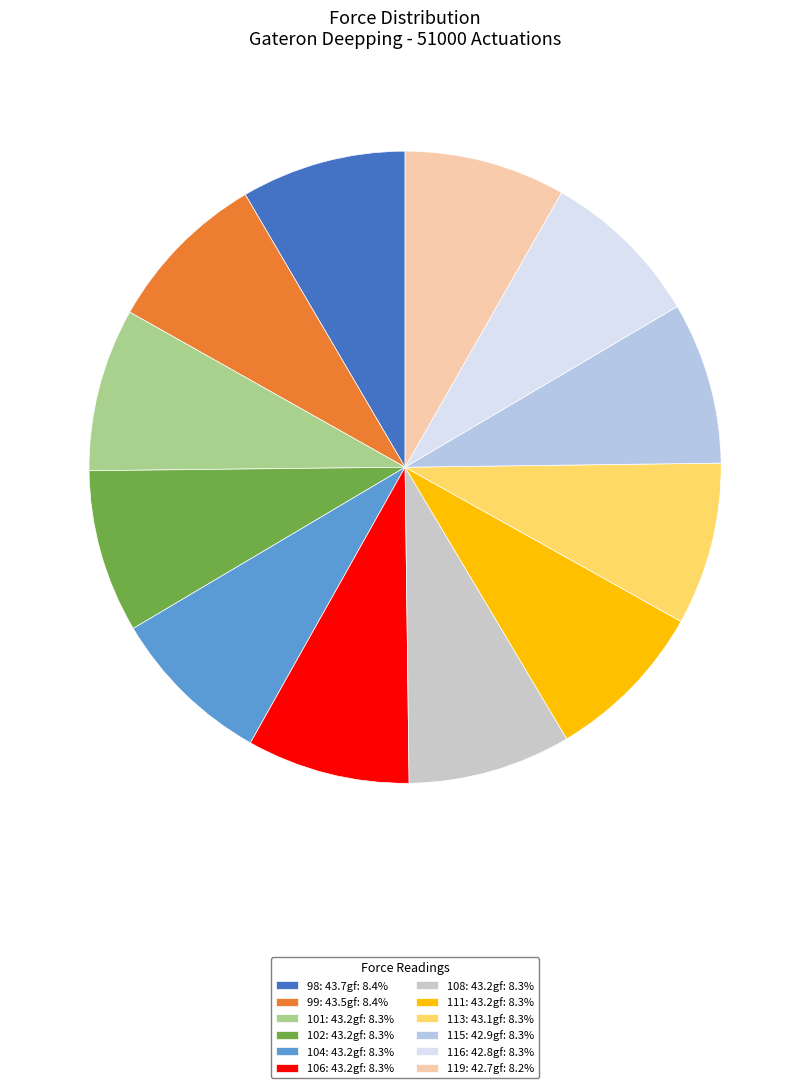

Count the number of slices in the pie.

12